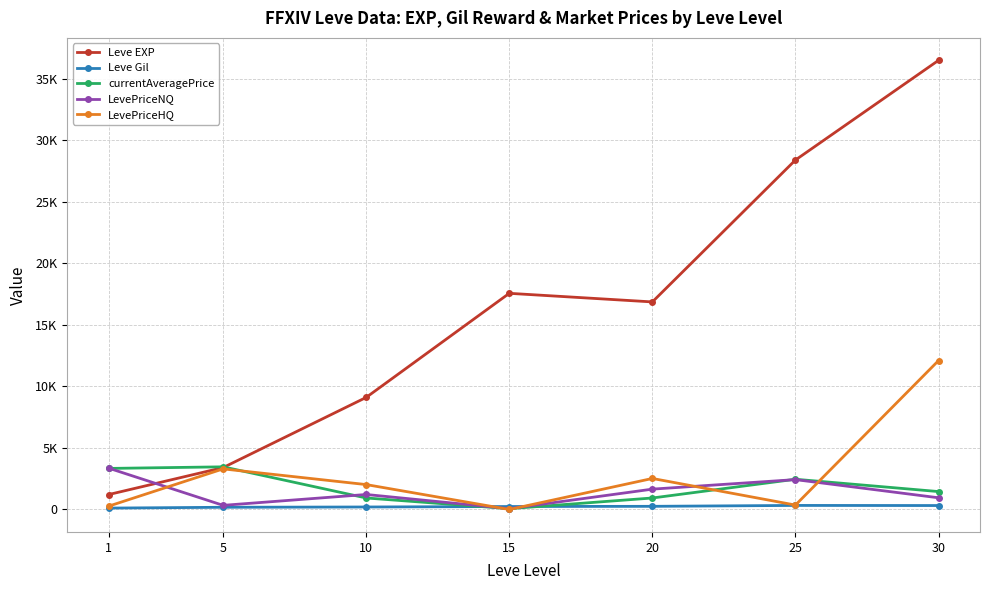

What are all the series names shown in the legend?

Leve EXP, Leve Gil, currentAveragePrice, LevePriceNQ, LevePriceHQ